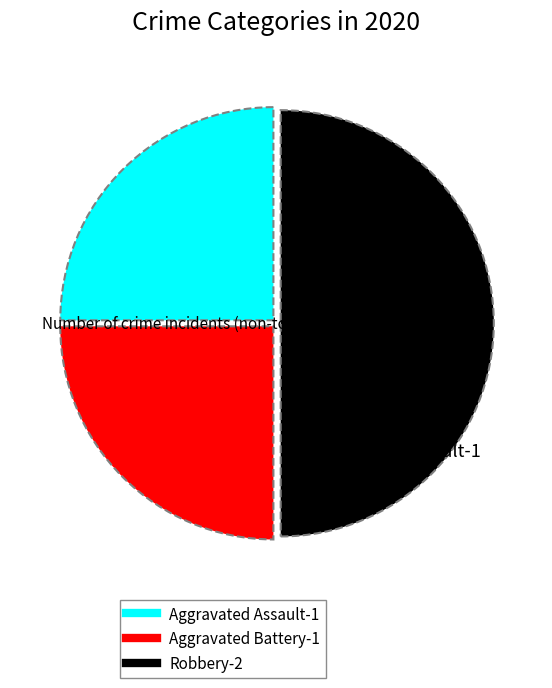

Is Aggravated Assault the majority of the pie?

No